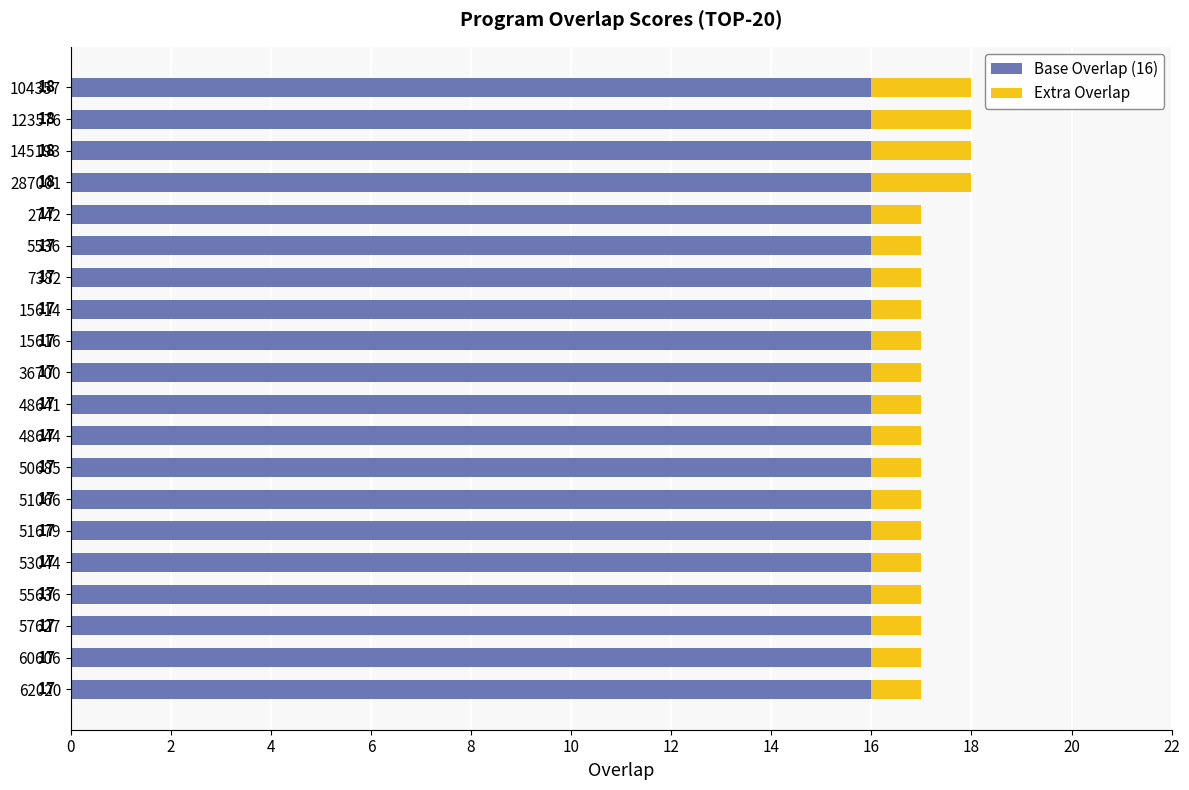

What is the value of the Extra Overlap bar at the 17th from the left?

1.0